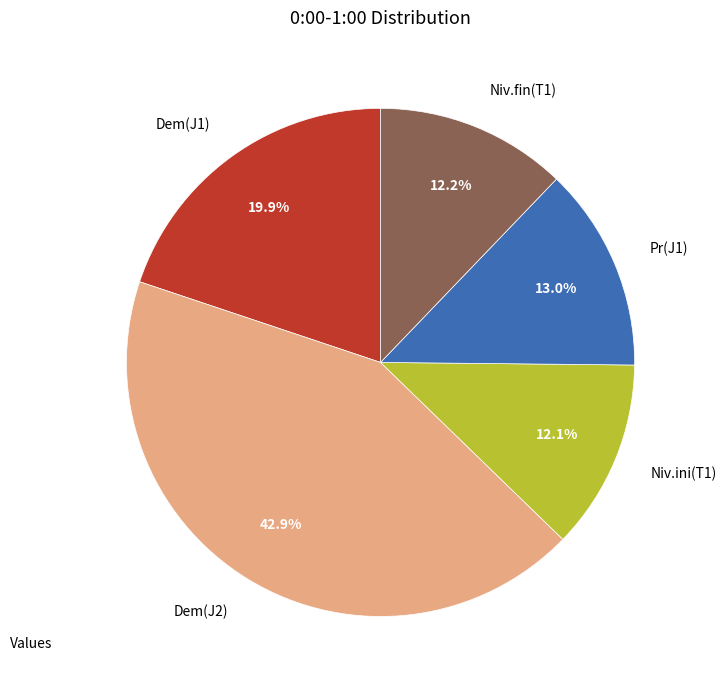

To the nearest percent, what percentage of the pie is Niv.fin(T1)?

12%